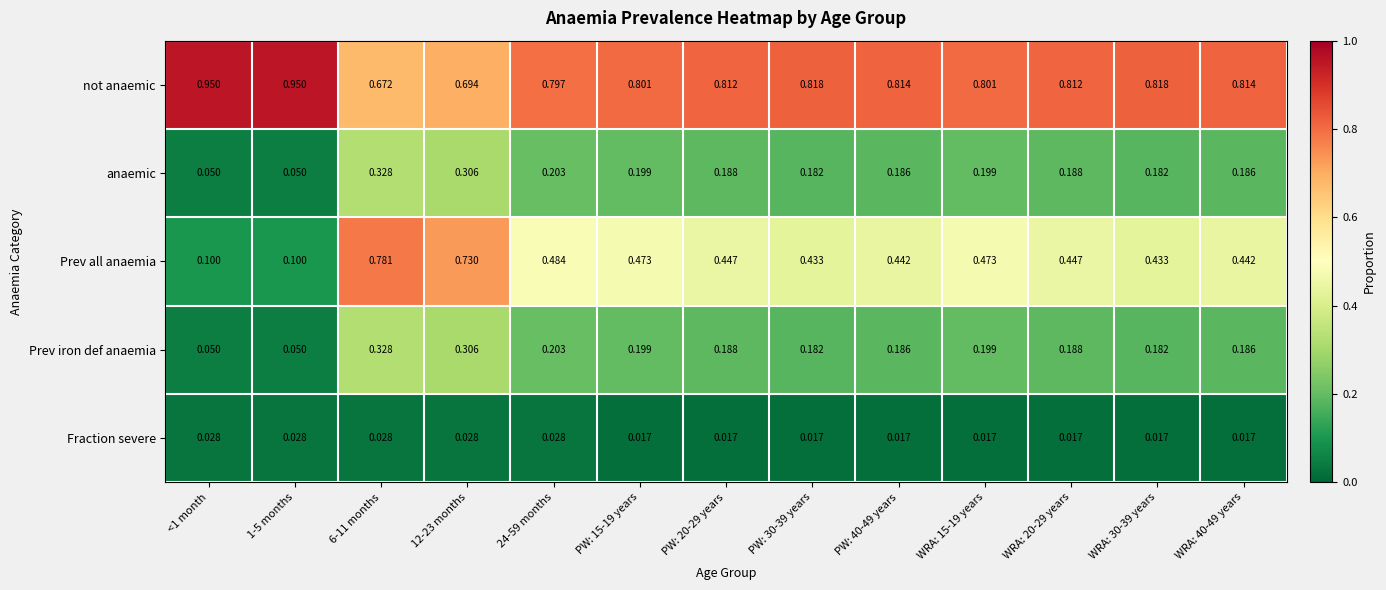

Which series changed the most between 1-5 months and PW: 30-39 years?

Prev all anaemia